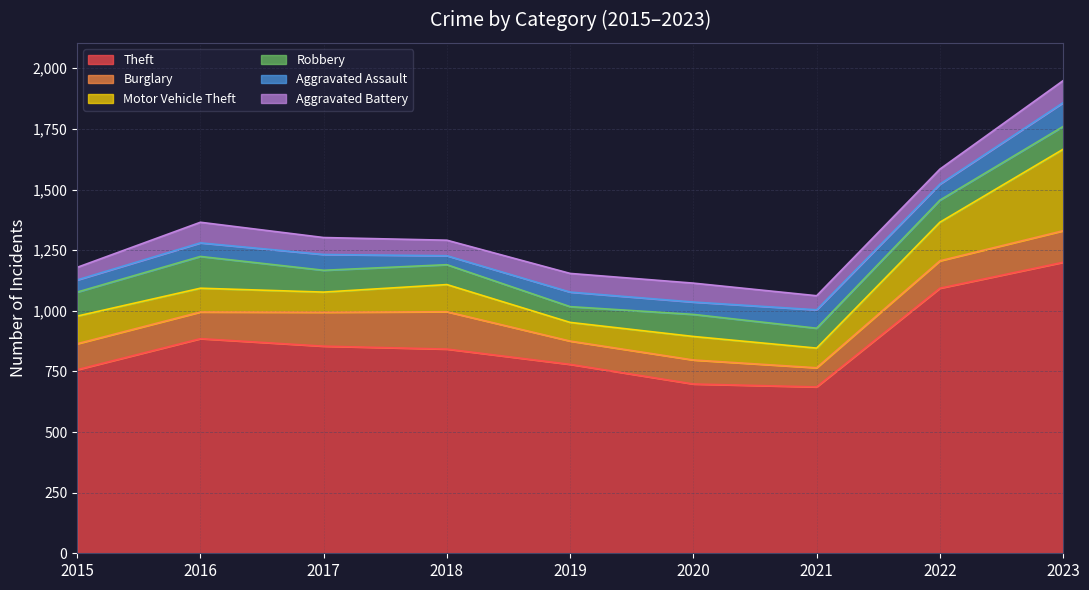

What is the difference between the Theft values at 2016 and 2022?

208